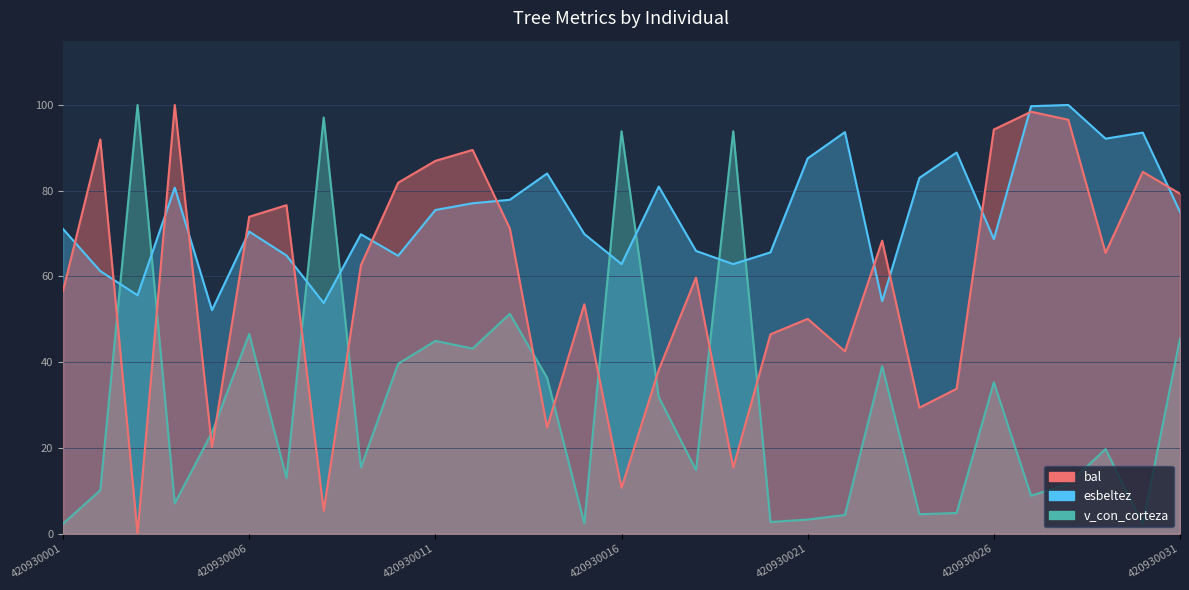

True or false: bal has more than 0 points higher than both neighbors.

True